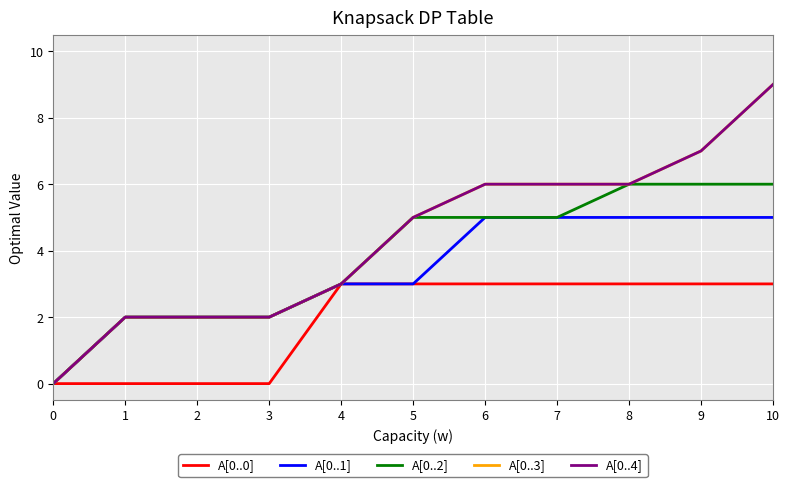

What is the average value of the A[0..0] series?

2